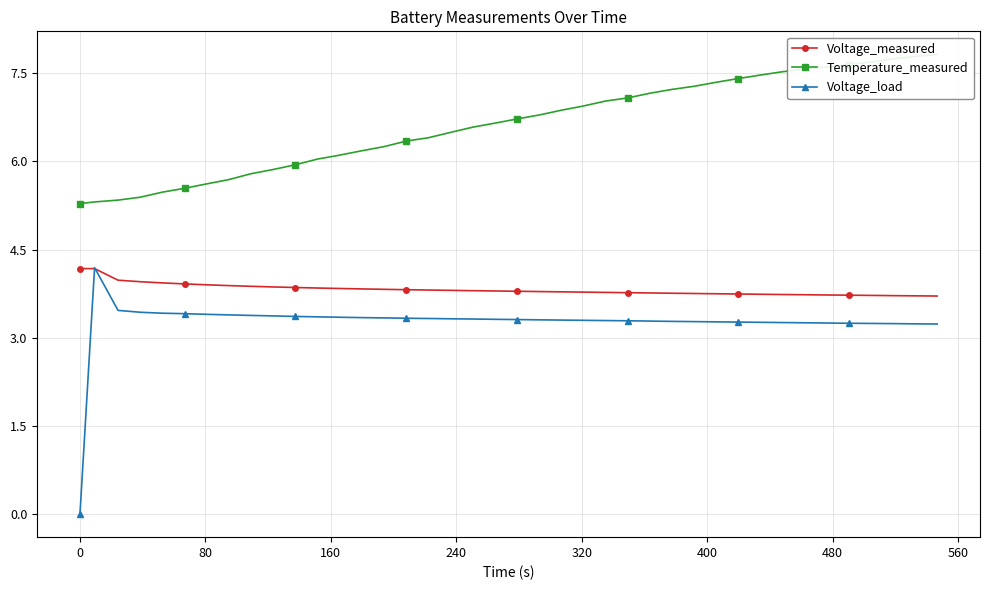

List the series in order of their peak value, lowest first.

Voltage_measured, Voltage_load, Temperature_measured